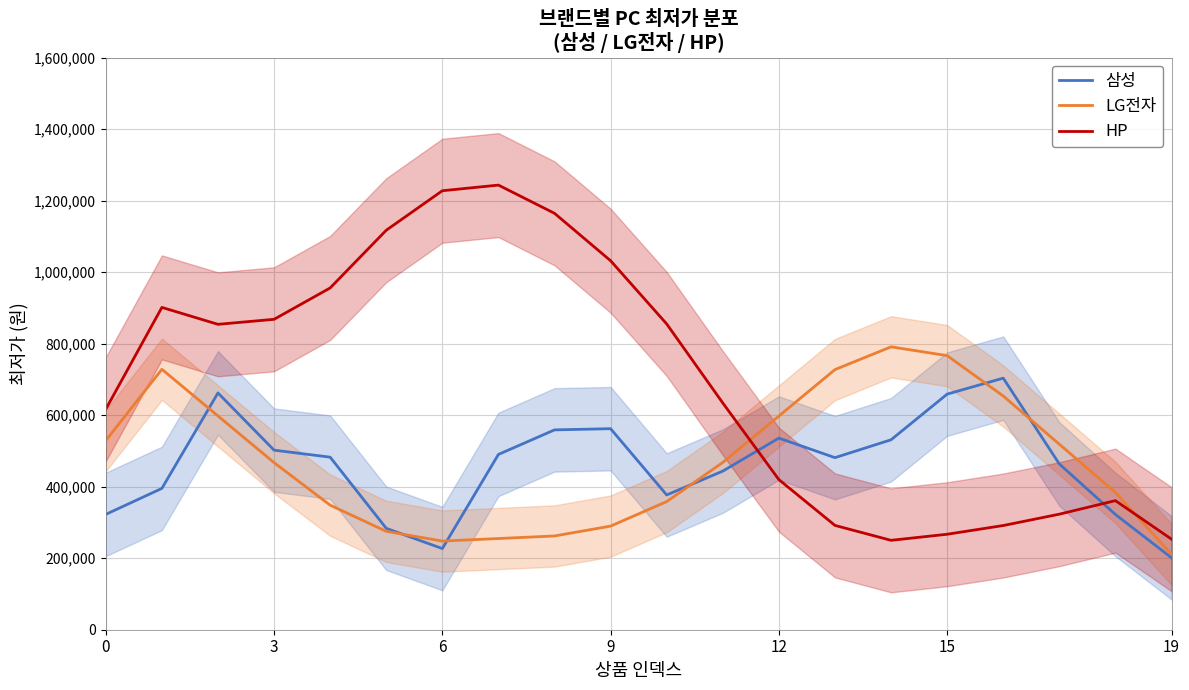

The 삼성 series shows 246227.6 at 8. True or false?

False